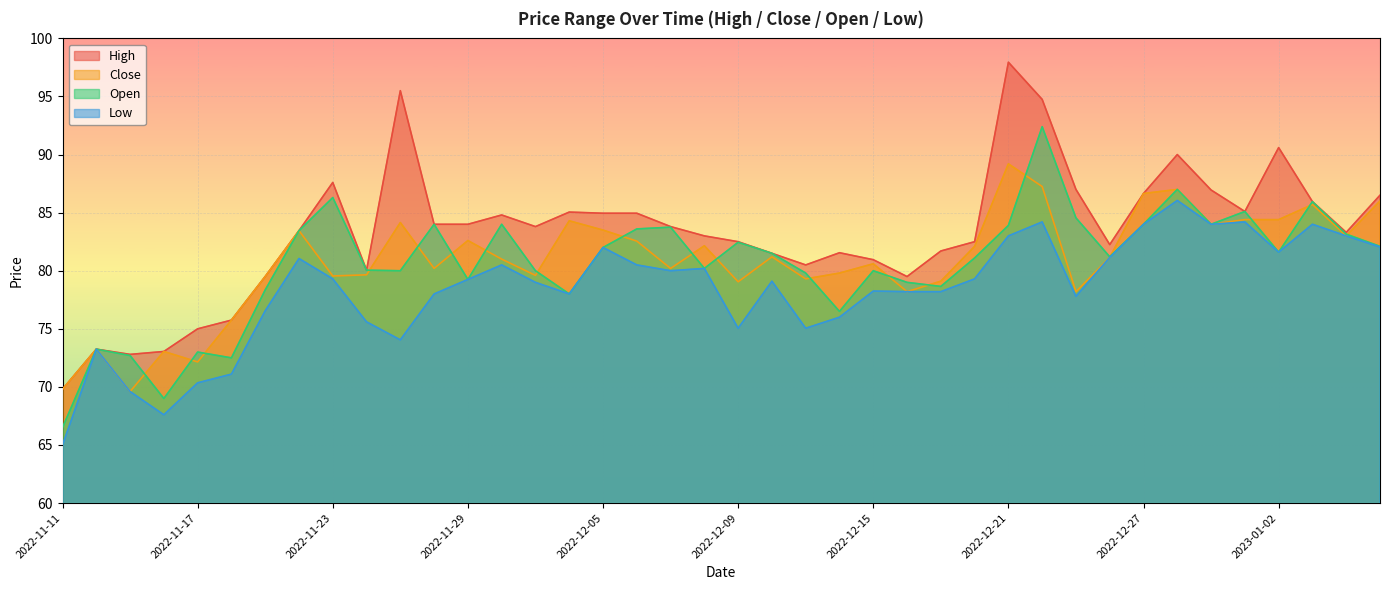

How many interior local peaks does the Close series have?

12